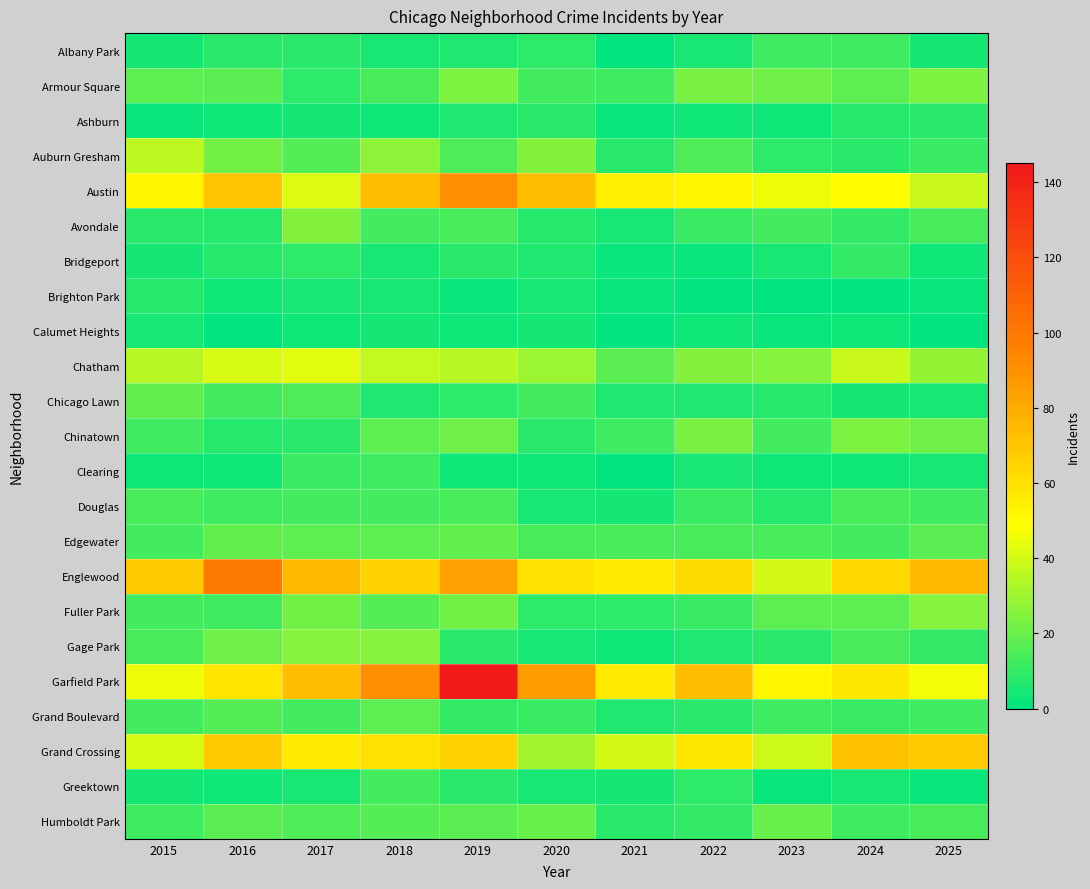

Which category has the lowest value across all series?

2023